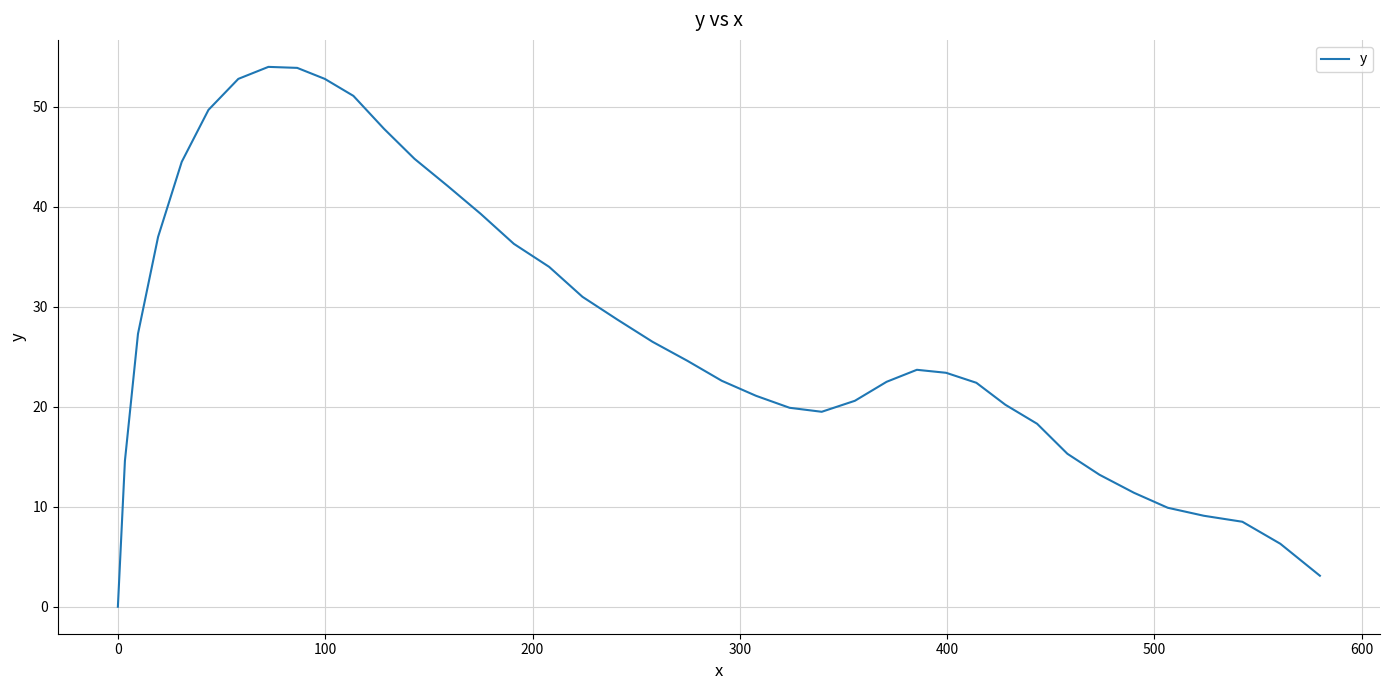

How many distinct data groups are displayed?

1